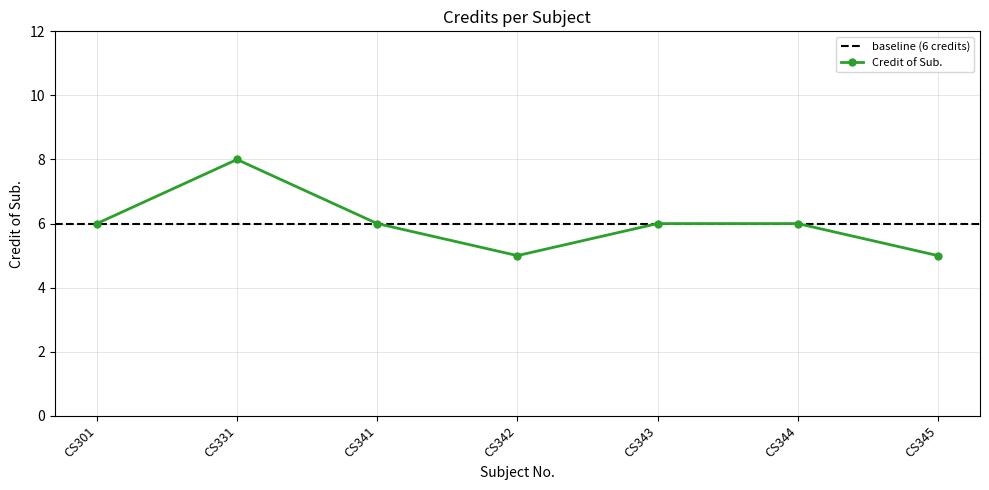

Which has a higher value, CS343 or CS301?

CS343